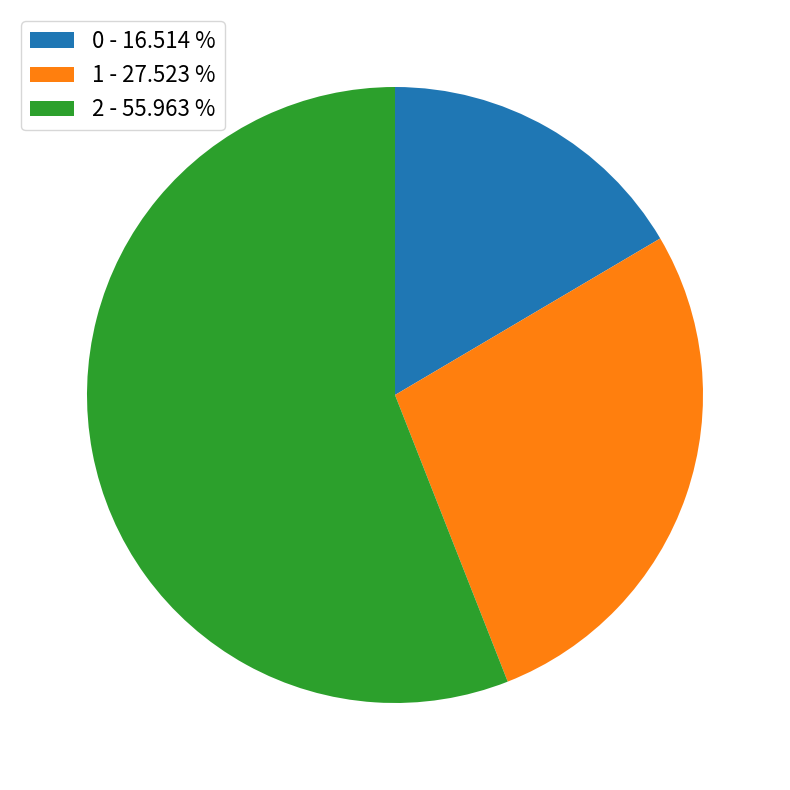

Does 2 account for over 50% of the chart?

Yes